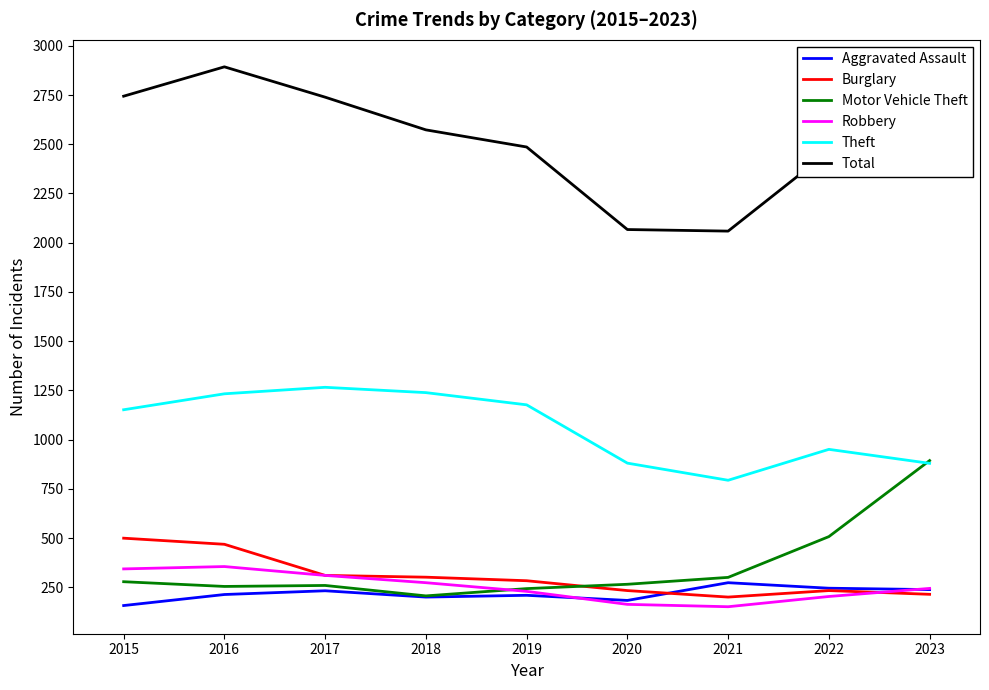

What is the sum of the Theft values at 2020 and 2023?

1761